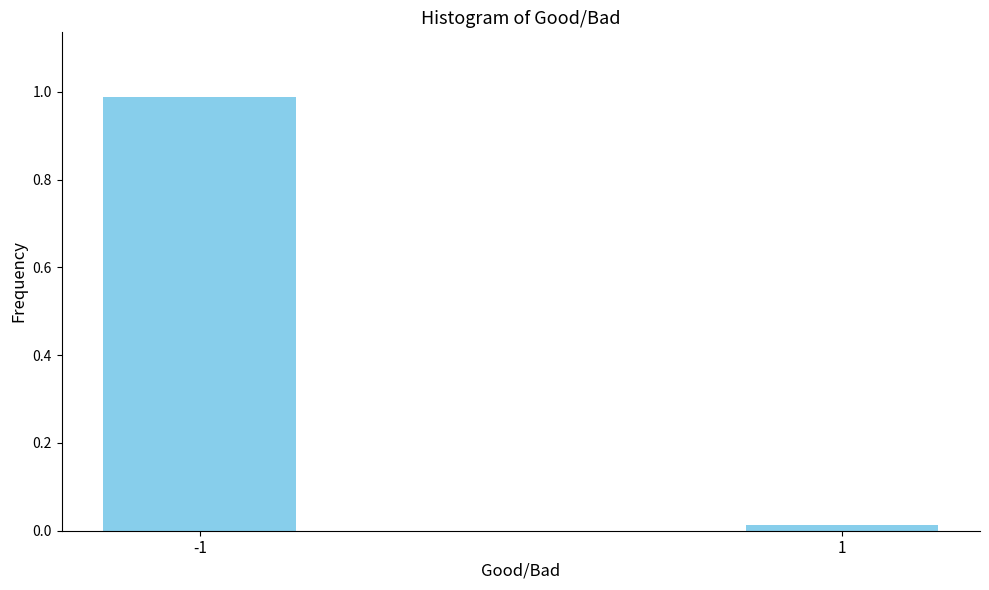

What is the average value?

0.5